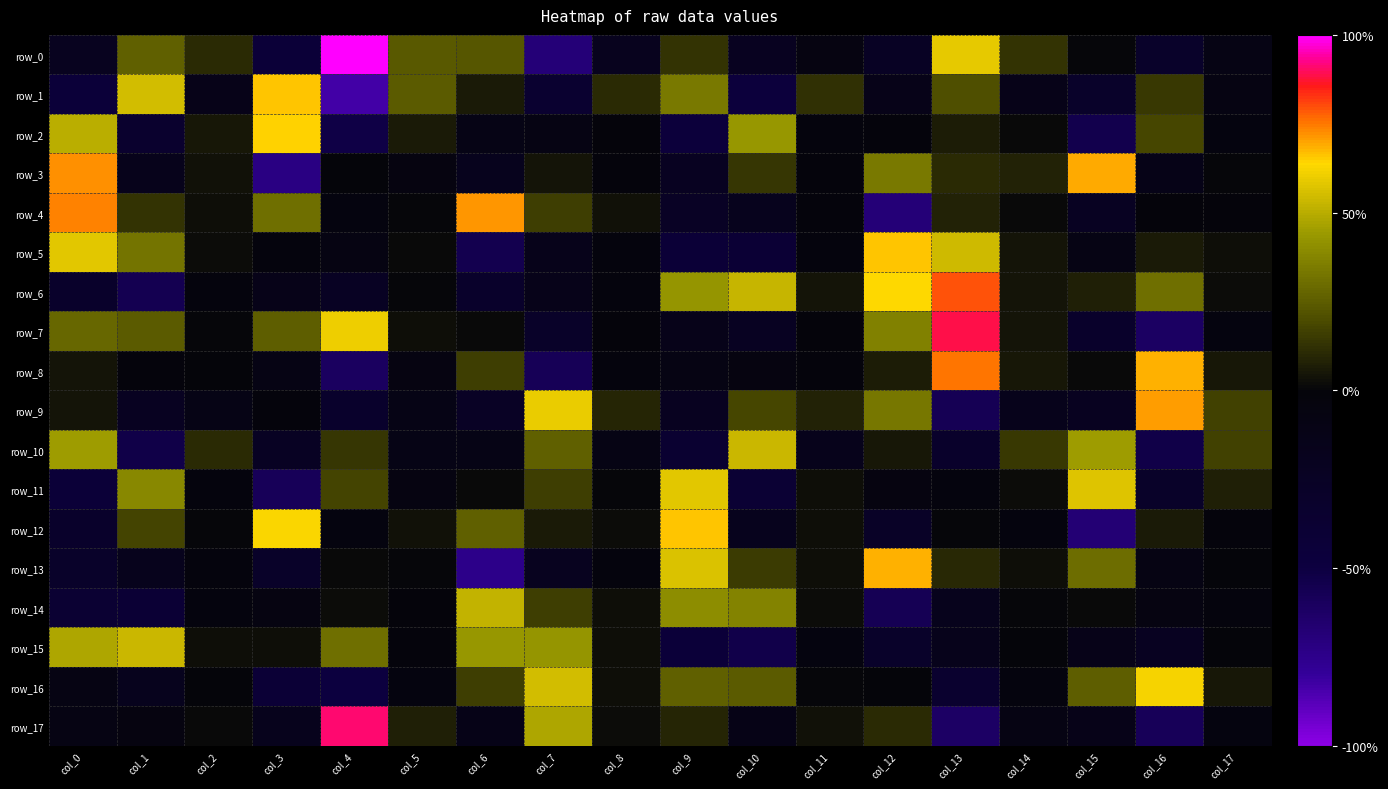

Which series has the widest spread of values?

row_0